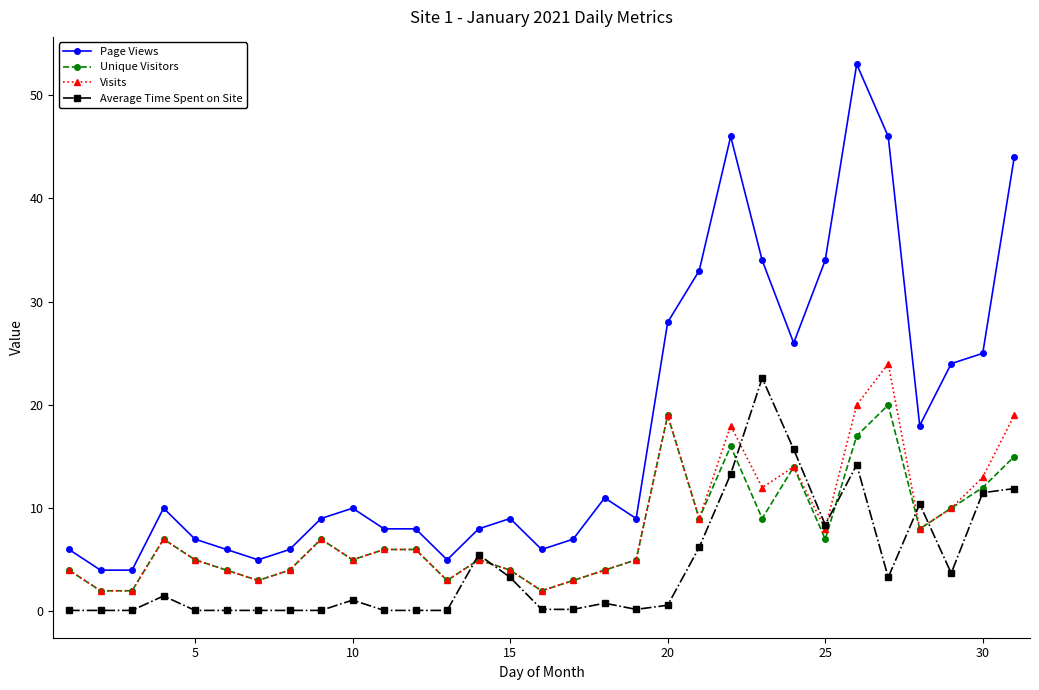

At how many categories does at least one series exceed 2?

31